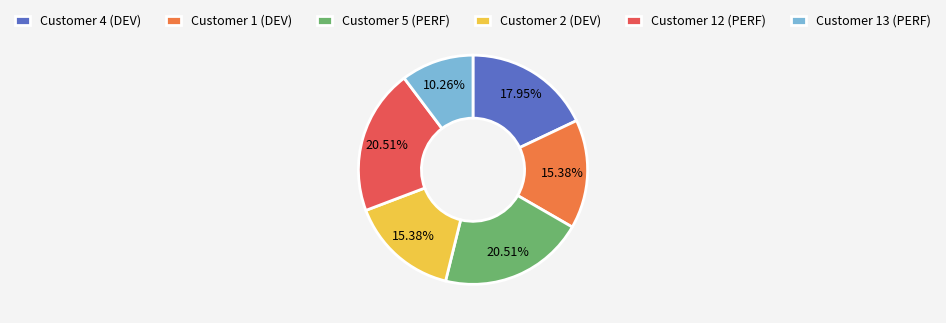

Does any single category account for the majority?

No